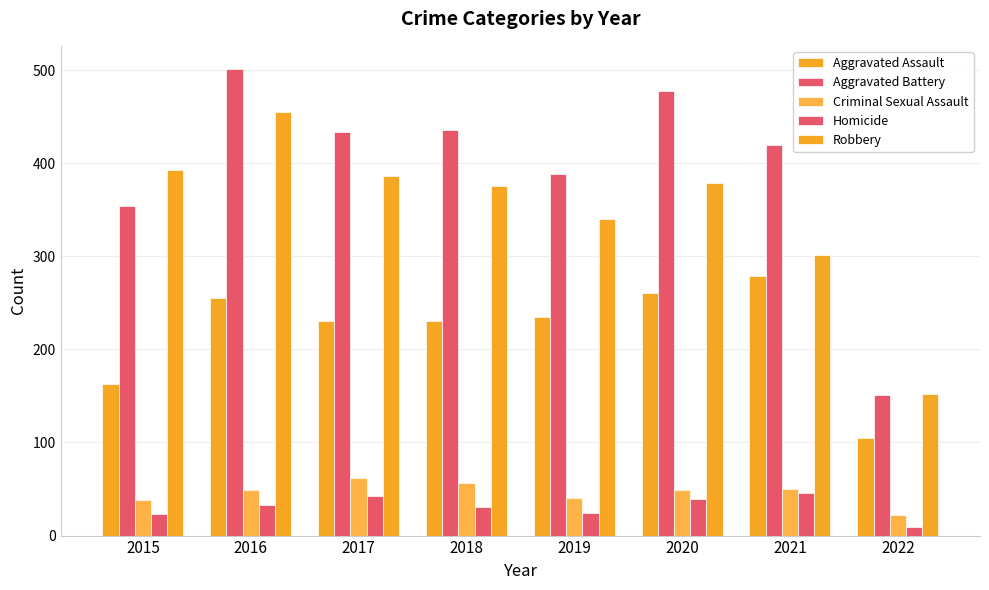

What is the maximum value for Aggravated Assault?

279